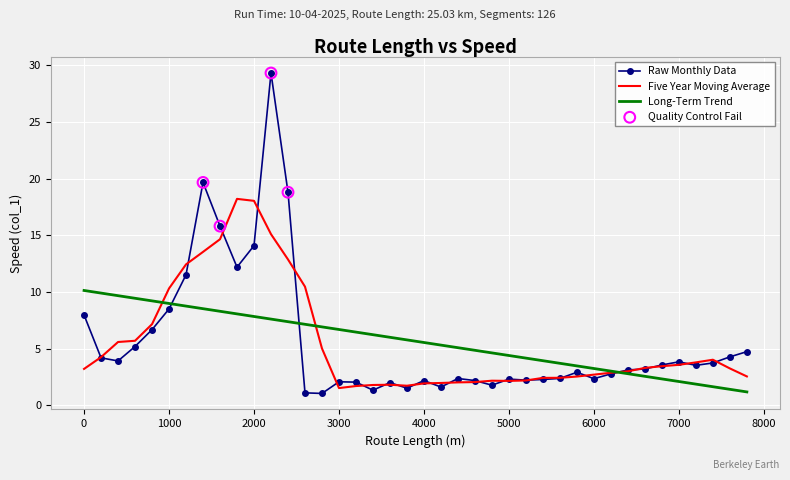

At how many categories does at least one series exceed 17?

5